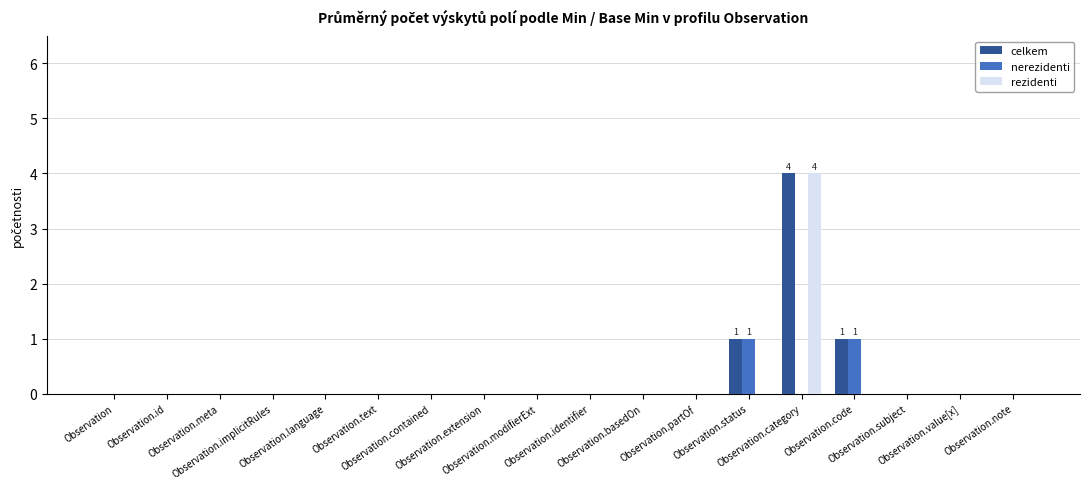

What is the maximum value for celkem?

4